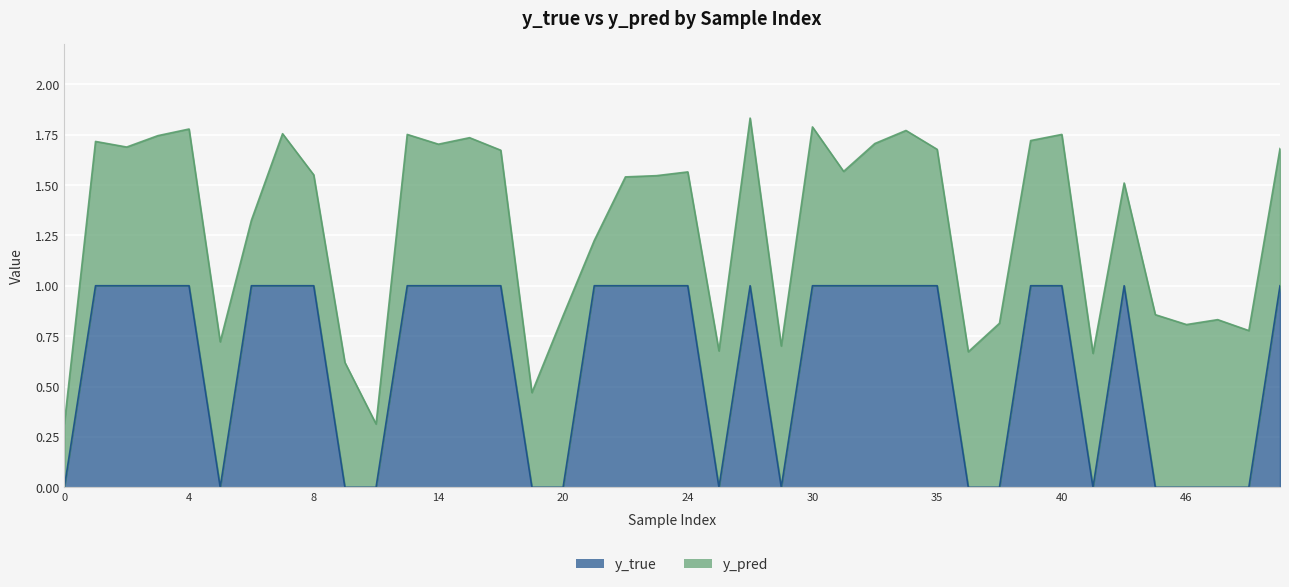

Count the values in the range 0 to 1.

40